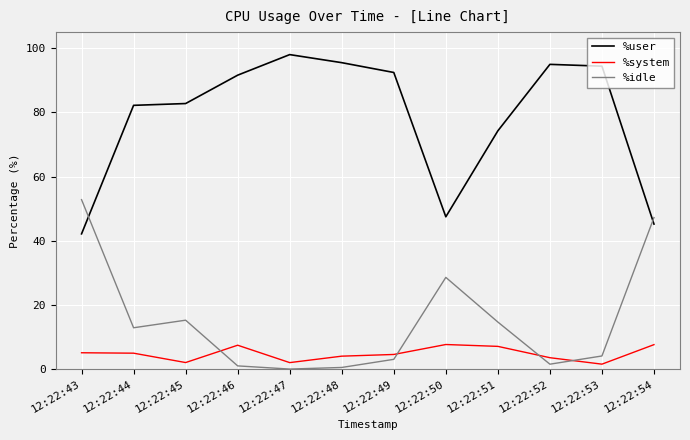

Does the chart have visible grid lines?

Yes